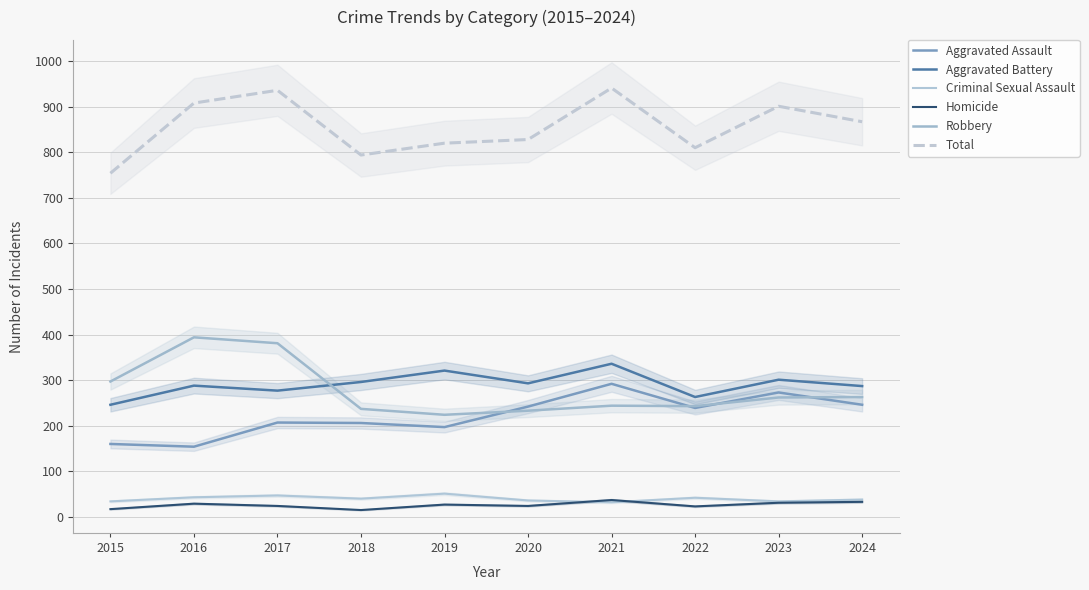

Reading left to right, list all the values displayed in this chart.

Aggravated Assault: 2015=160	2016=154	2017=207	2018=206	2019=197	2020=242	2021=292	2022=239	2023=273	2024=246
Aggravated Battery: 2015=246	2016=288	2017=277	2018=296	2019=321	2020=293	2021=336	2022=263	2023=301	2024=287
Criminal Sexual Assault: 2015=34	2016=43	2017=47	2018=40	2019=51	2020=36	2021=32	2022=42	2023=34	2024=38
Homicide: 2015=17	2016=29	2017=24	2018=15	2019=27	2020=24	2021=37	2022=23	2023=31	2024=33
Robbery: 2015=297	2016=394	2017=381	2018=237	2019=224	2020=233	2021=244	2022=243	2023=262	2024=263
Total: 2015=754	2016=908	2017=936	2018=794	2019=820	2020=828	2021=941	2022=810	2023=901	2024=867